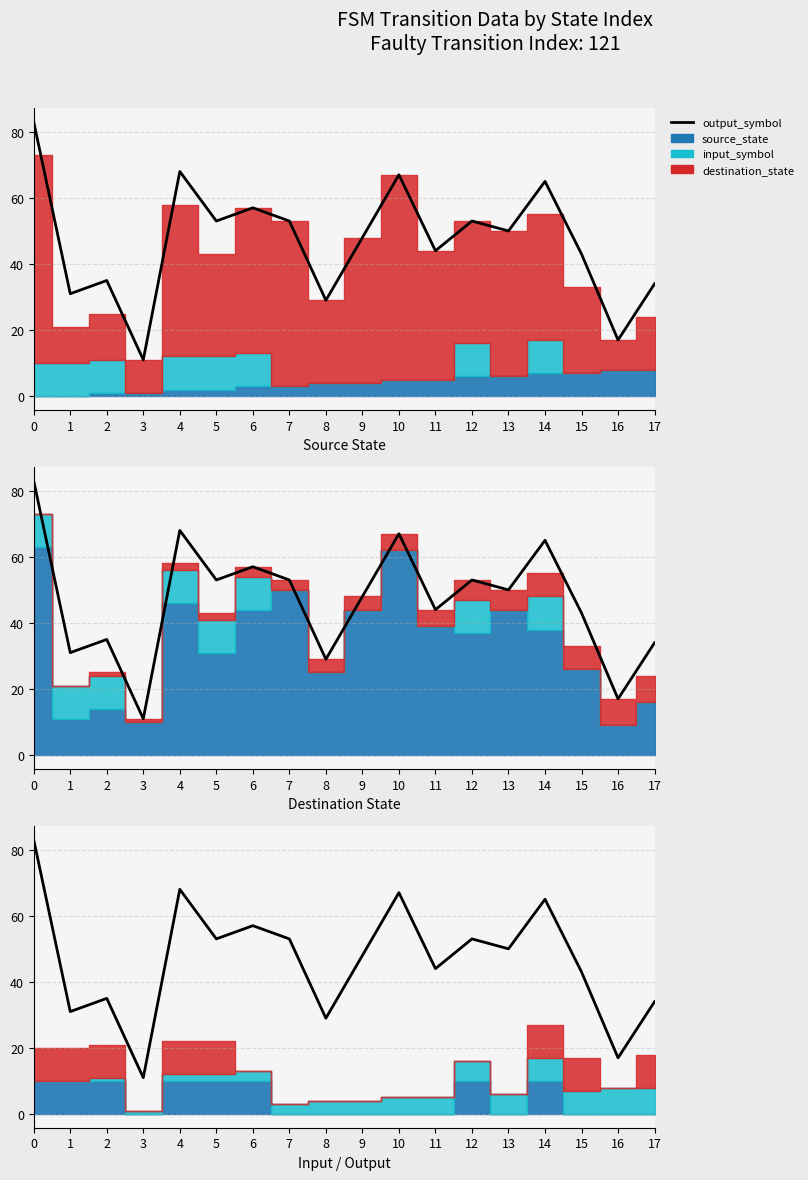

What value does the data have at 10?

67